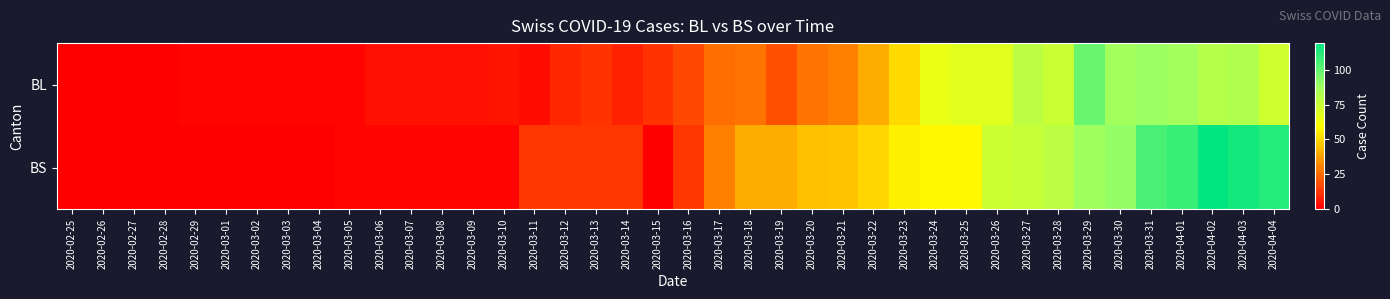

At how many categories does at least one series exceed 46?

14